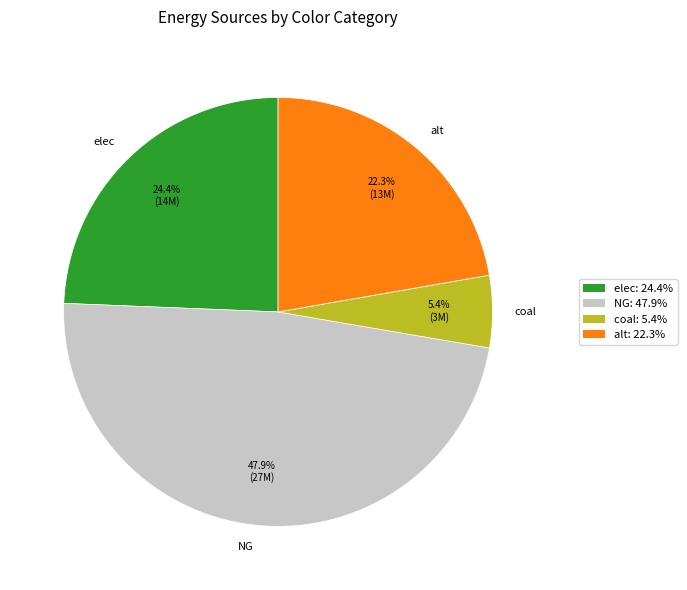

Count the number of slices in the pie.

4